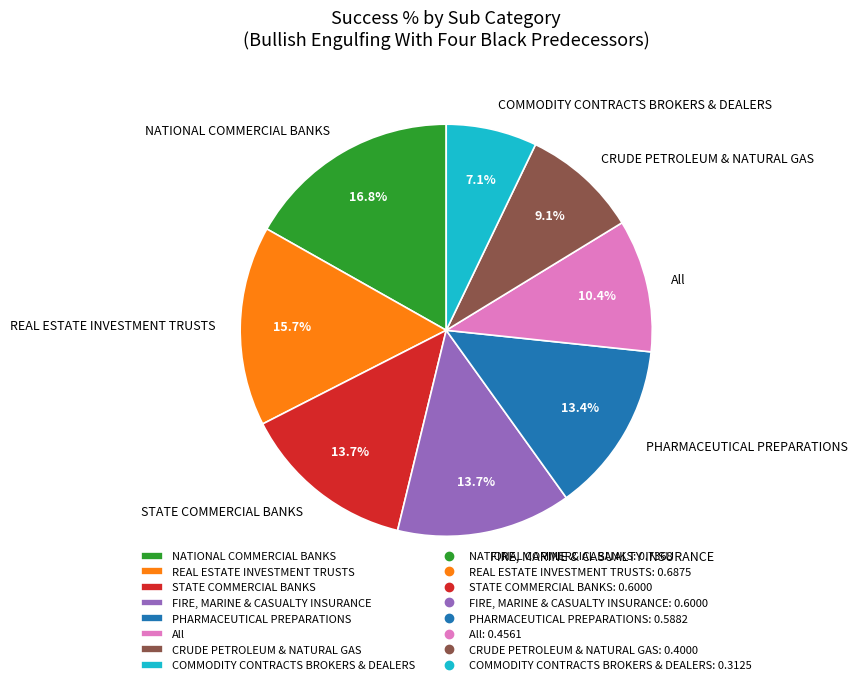

What portion of the pie excludes STATE COMMERCIAL BANKS?

86.3%